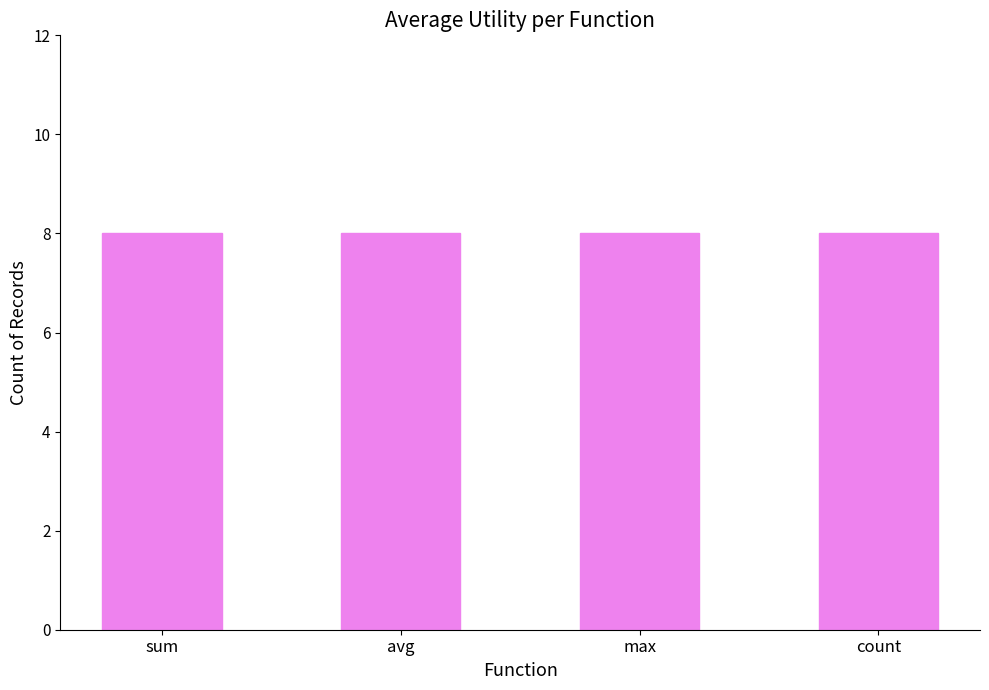

At which label does avg reach its minimum?

sum